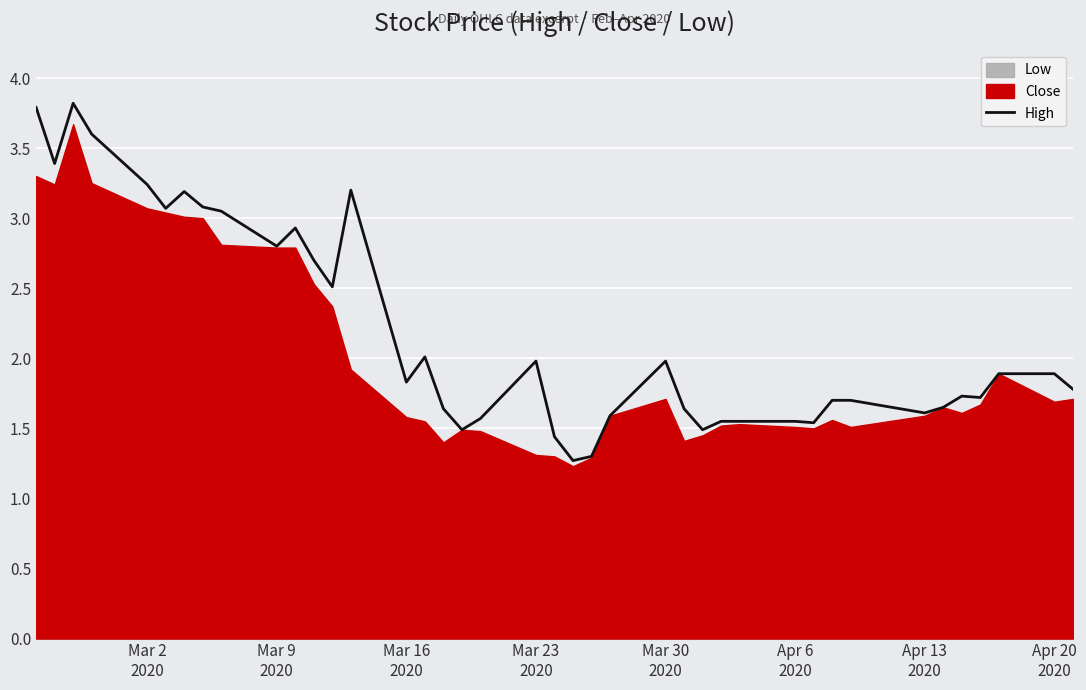

The value at Mar 16 2020 is 2.7. True or false?

False